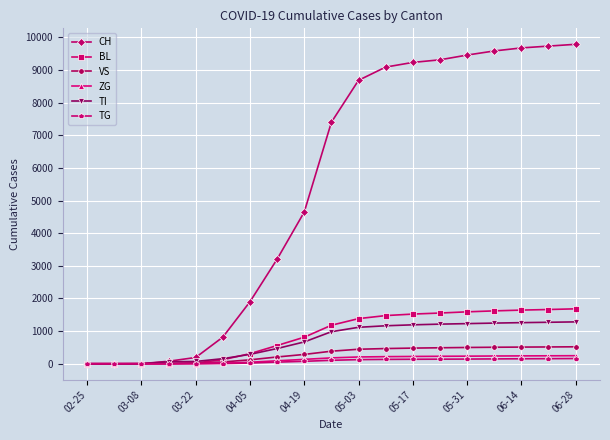

What is the maximum value for ZG?

246